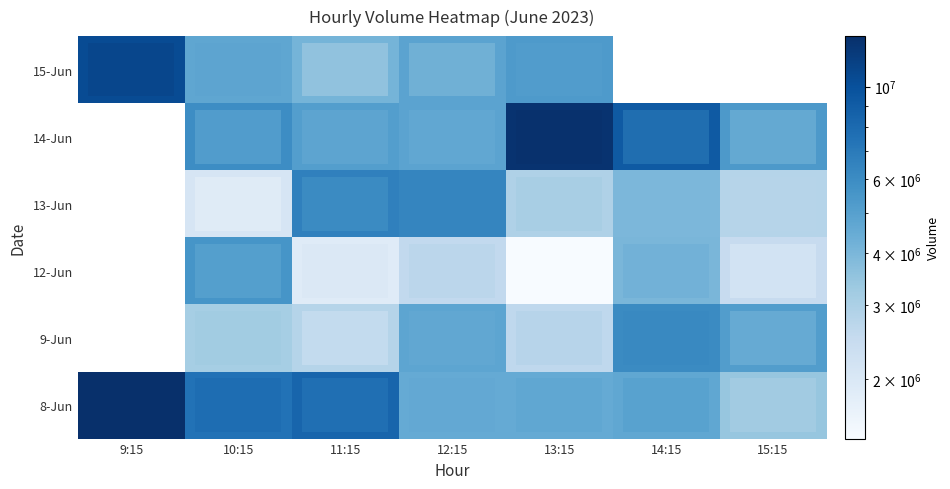

At how many categories does at least one series exceed 2385856?

7